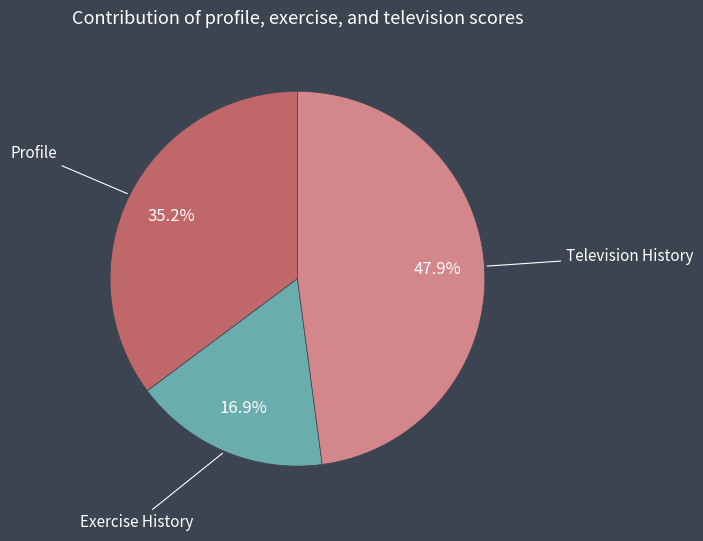

Is there any slice that represents more than half of the pie?

No